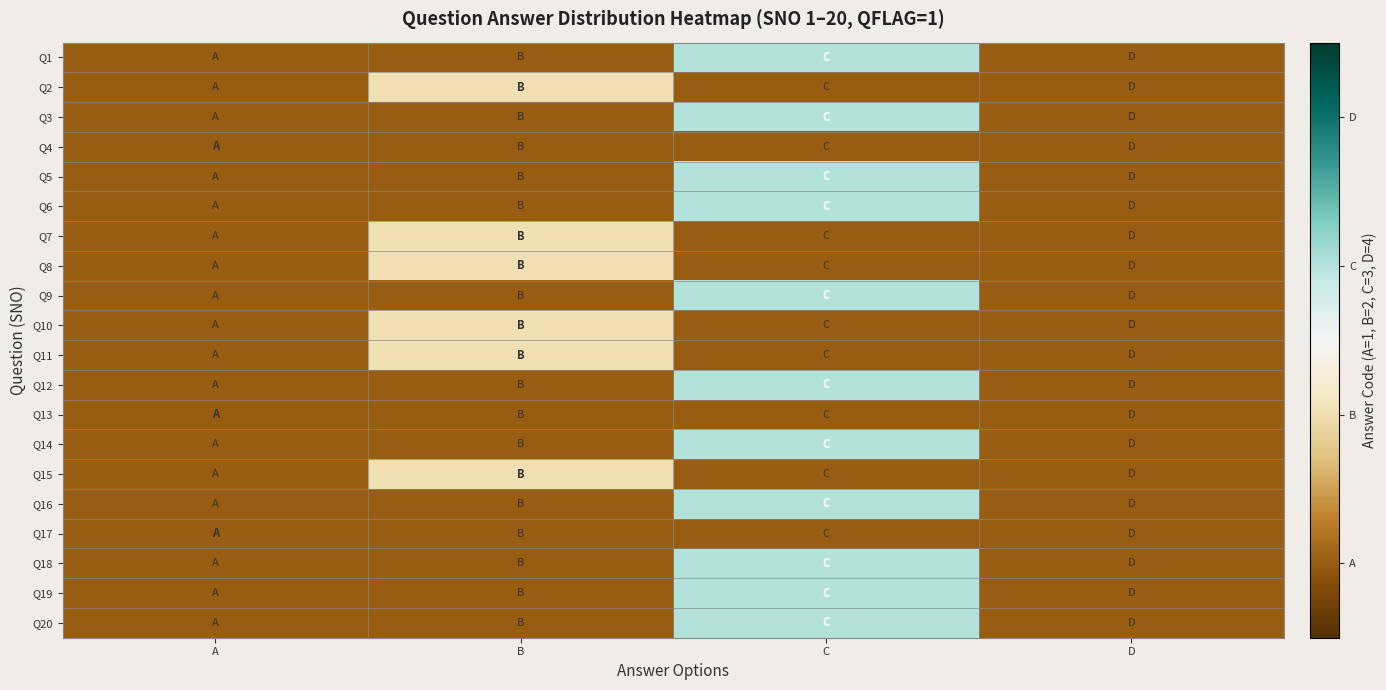

Rank the series at A from highest to lowest value.

Q1, Q2, Q3, Q4, Q5, Q6, Q7, Q8, Q9, Q10, Q11, Q12, Q13, Q14, Q15, Q16, Q17, Q18, Q19, Q20